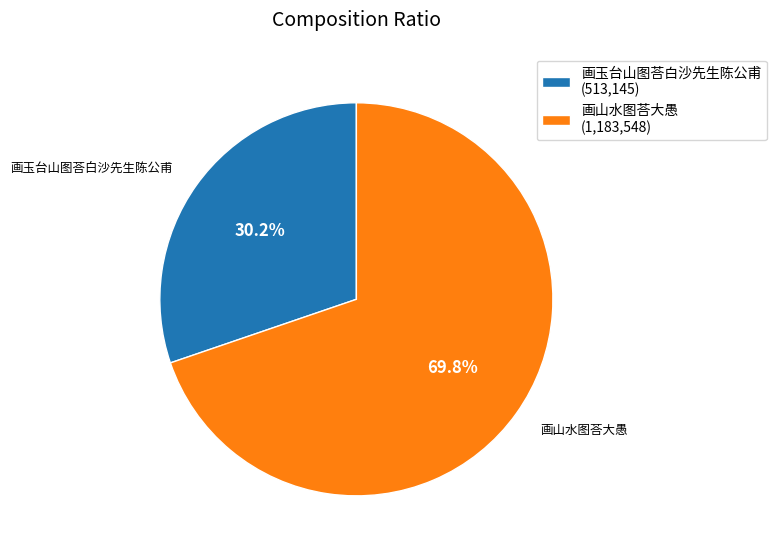

Is it true that 画玉台山图荅白沙先生陈公甫 is 30% of the pie?

True